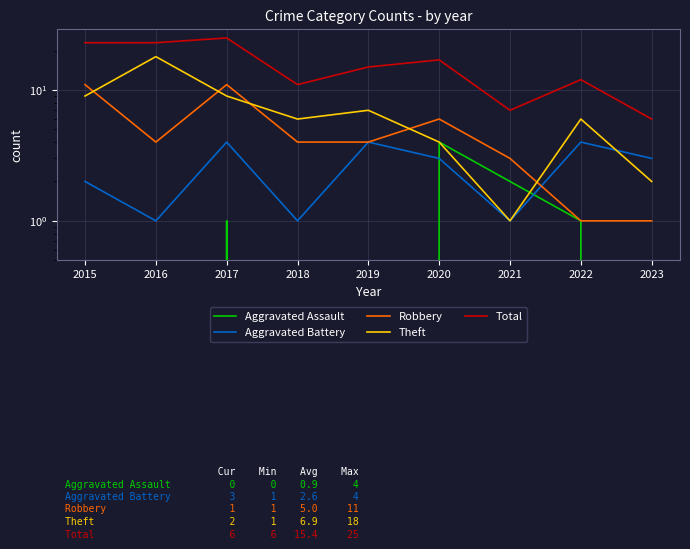

After their last crossing, which series has the higher values: Robbery or Aggravated Battery?

Aggravated Battery